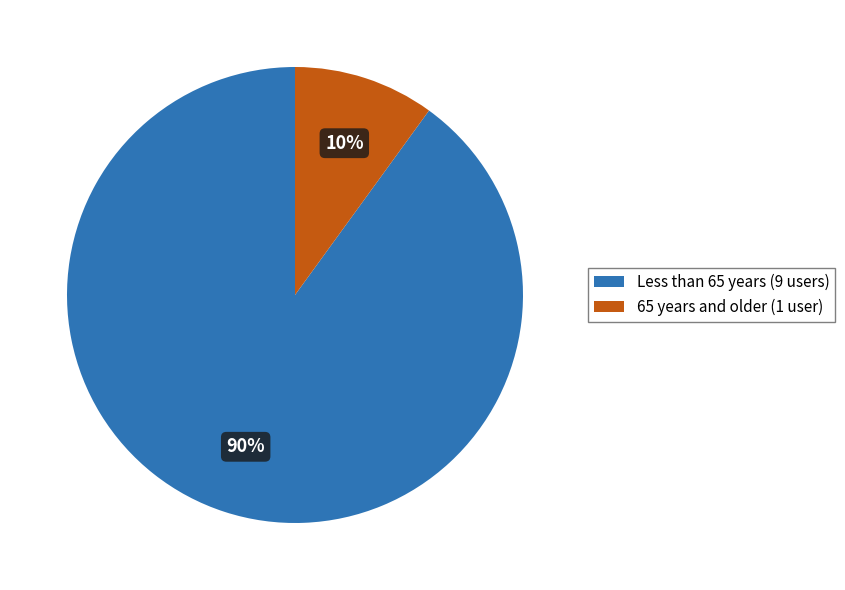

Which has a higher value, 65 years and older (1 user) or Less than 65 years (9 users)?

Less than 65 years (9 users)